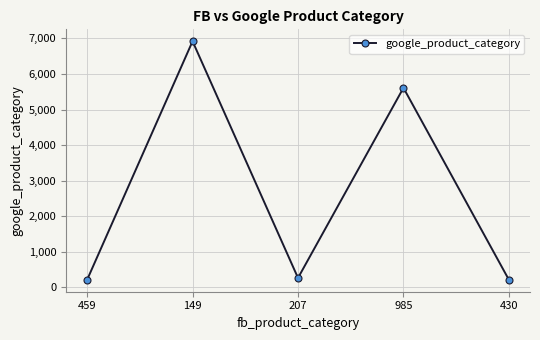

How many values are below 264?

2